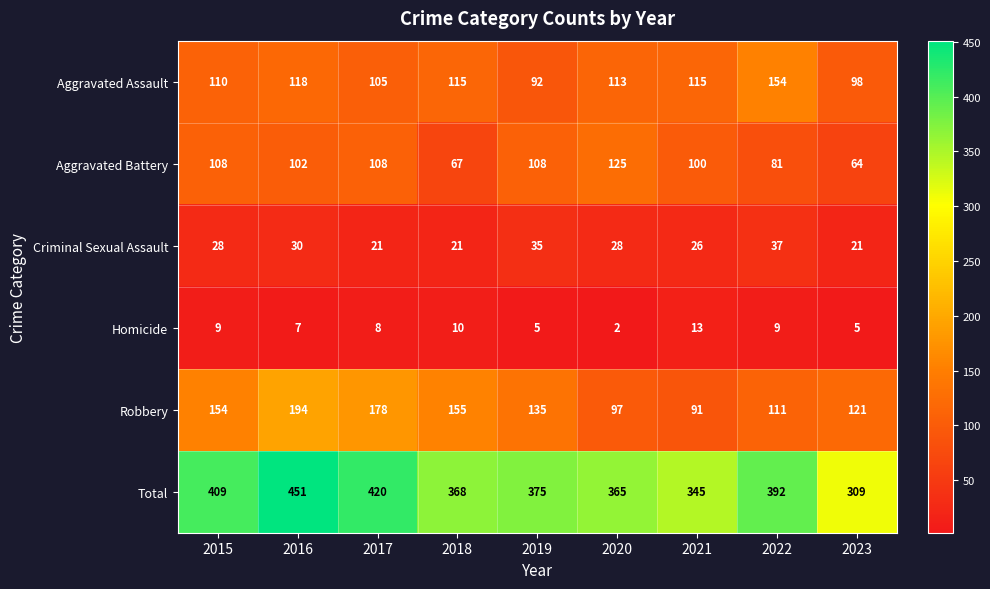

Which series has the widest spread of values?

Total